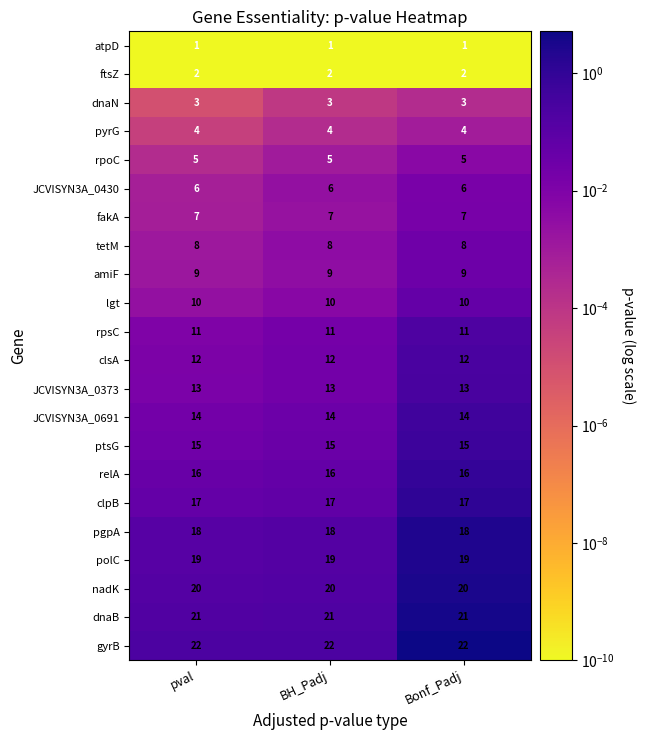

At how many categories does at least one series exceed 17?

3